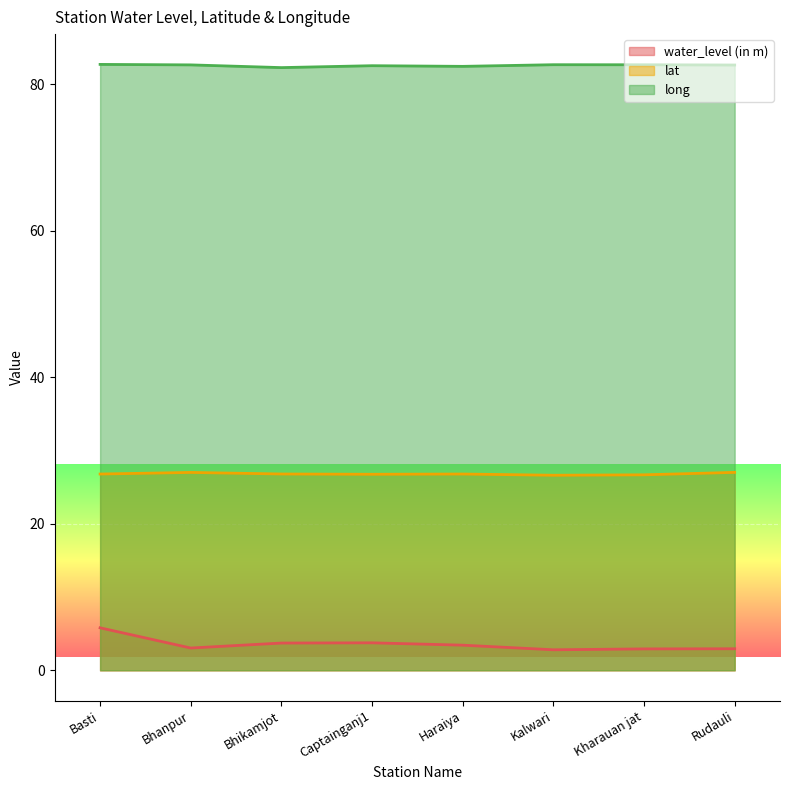

Which series has the largest total across all categories?

long